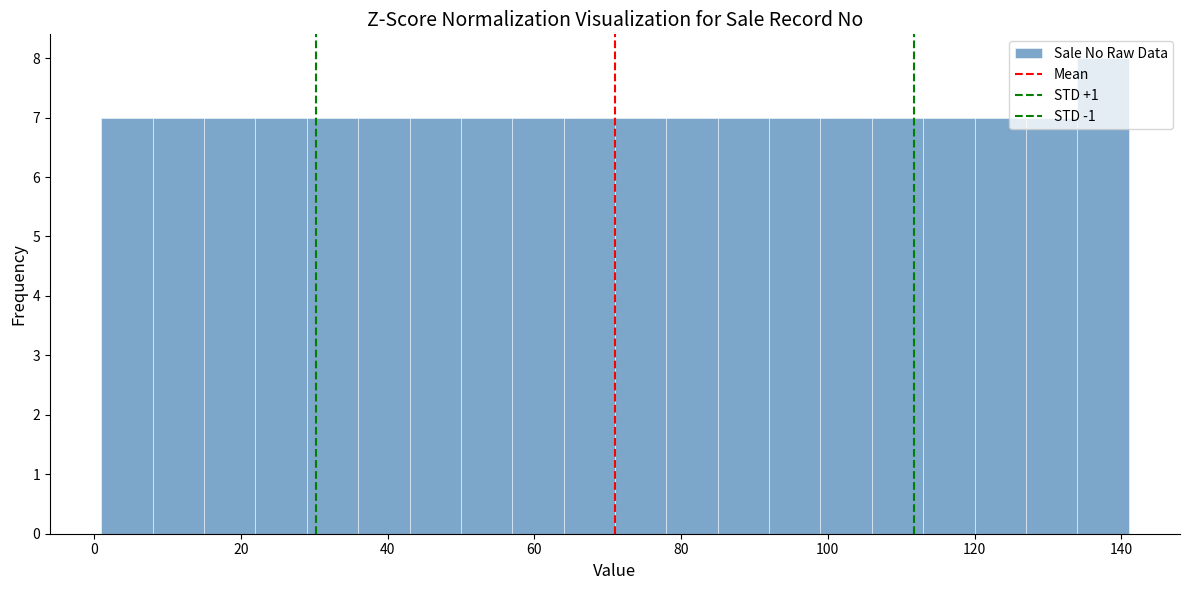

Around what value on the x-axis is the tallest bar? Give the approximate position of its centre, as read against the axis.

138